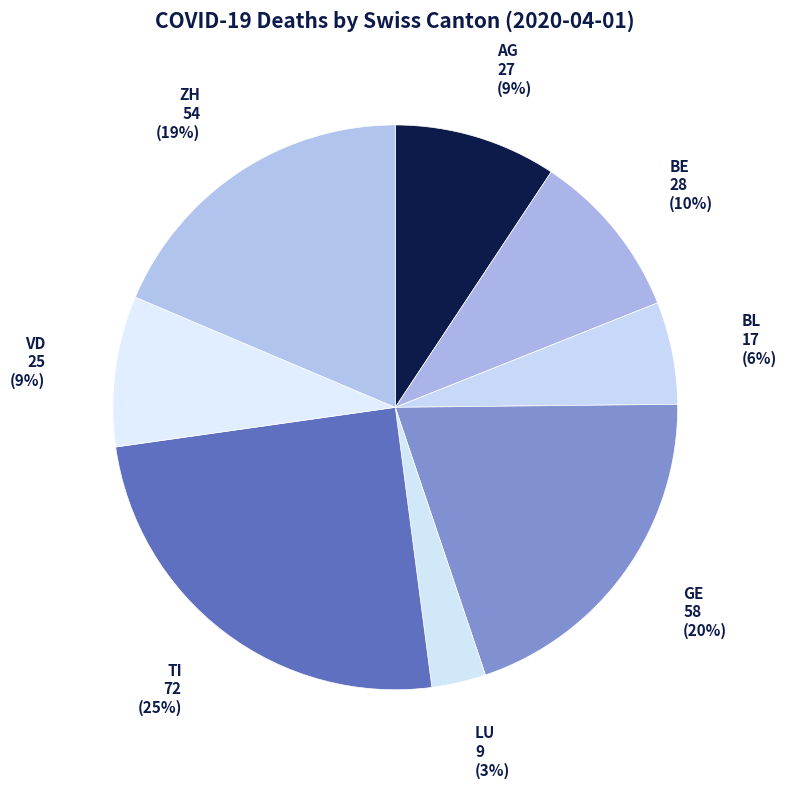

Is it true that ZH is 19% of the pie?

True